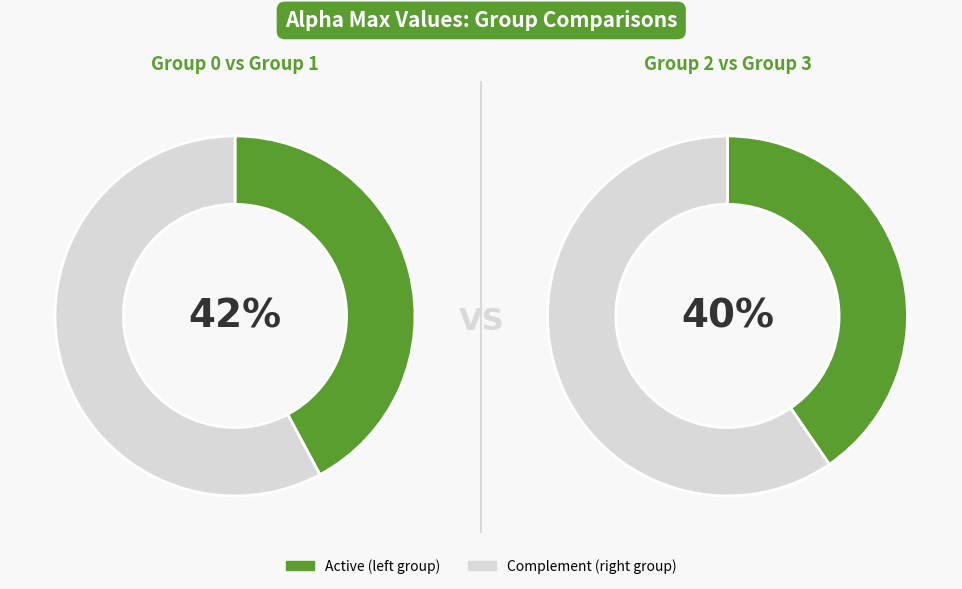

Rank the categories by value from lowest to highest.

2, 0, 3, 1